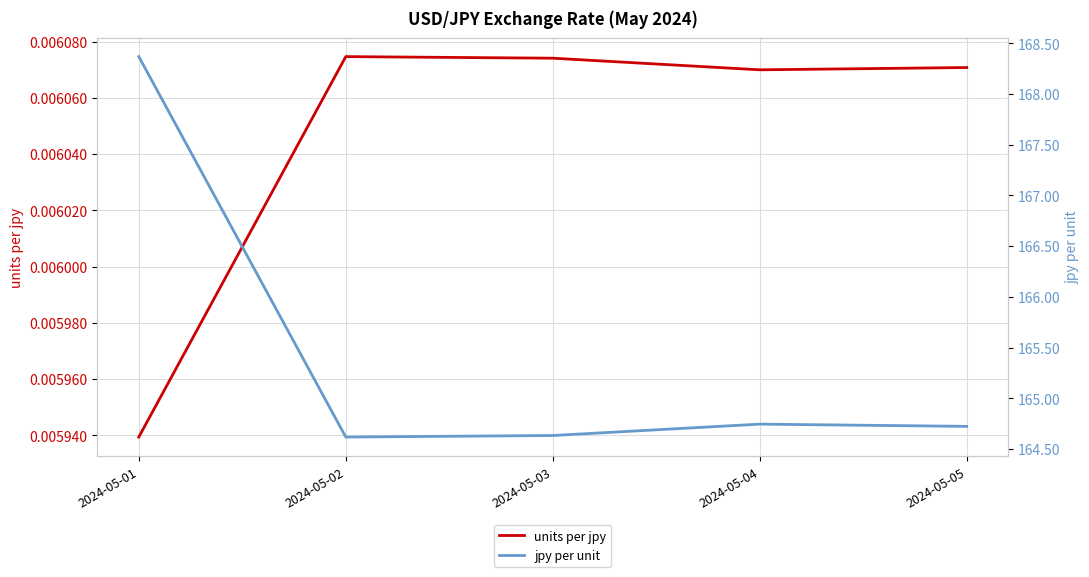

What is the sum of all jpy per unit values?

827.1